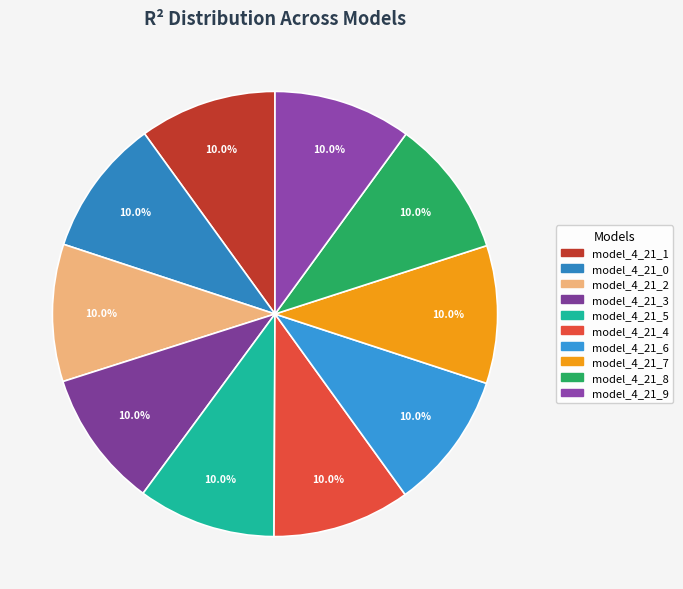

Is there a majority slice in this chart?

No